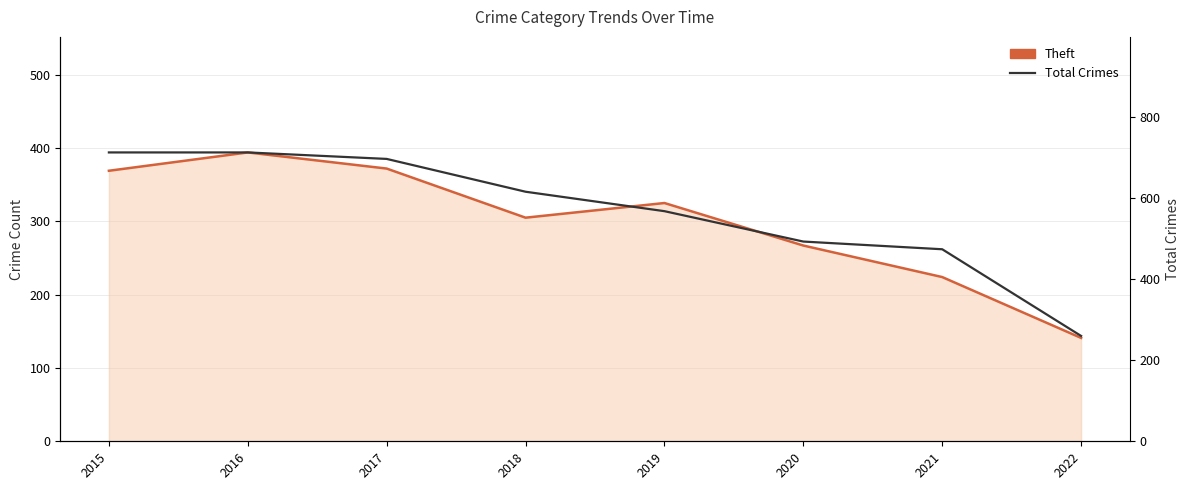

What is the sum of the Total Crimes values at 2015 and 2020?

1206